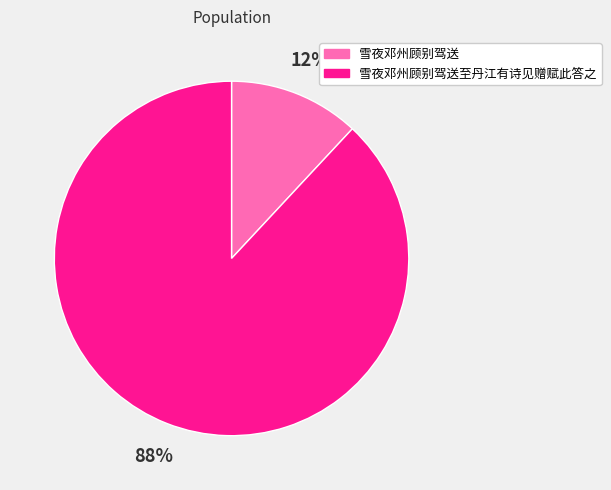

True or false: 雪夜邓州顾别驾送至丹江有诗见赠赋此答之 accounts for 88% of the total.

True